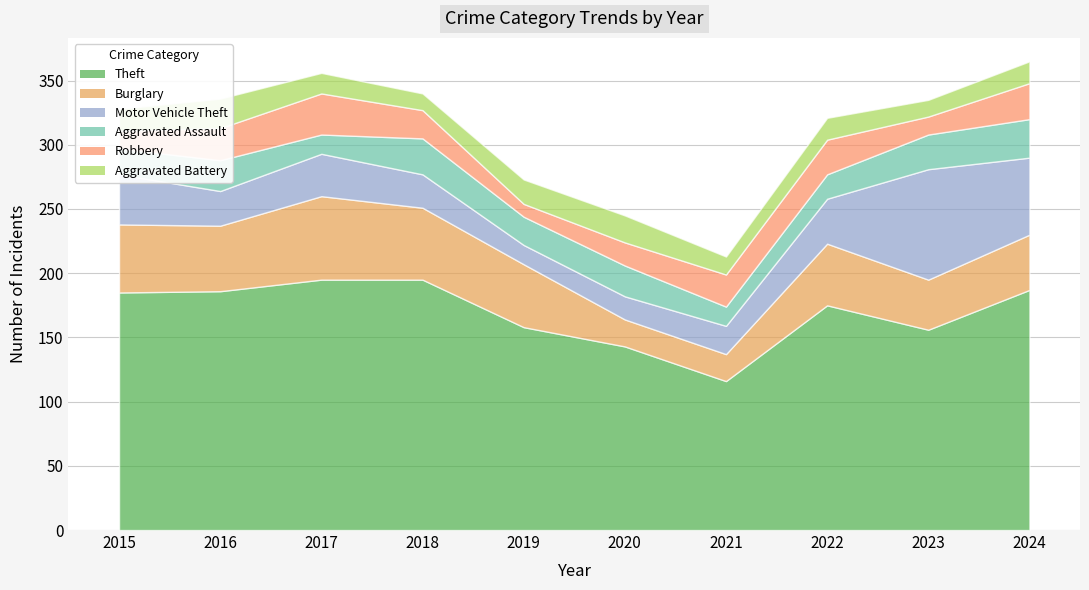

What is the highest value of the Theft series?

195